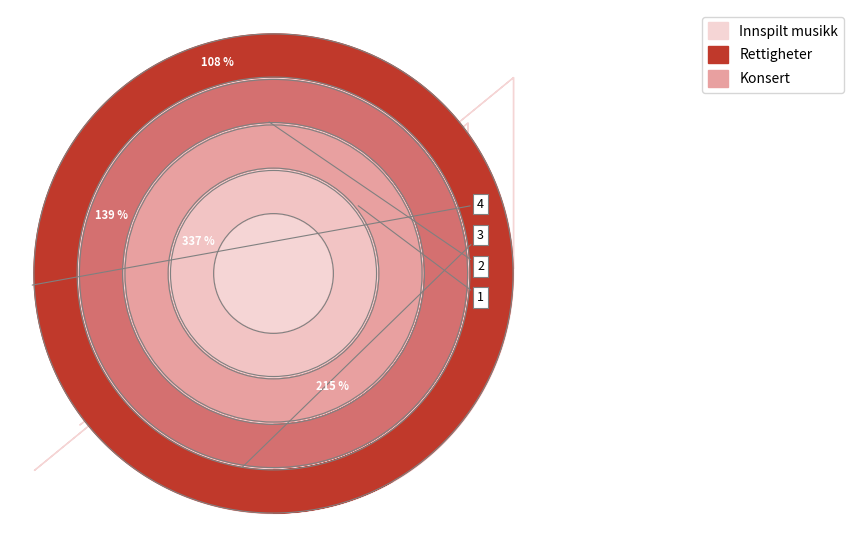

True or false: 4 accounts for 14% of the total.

True